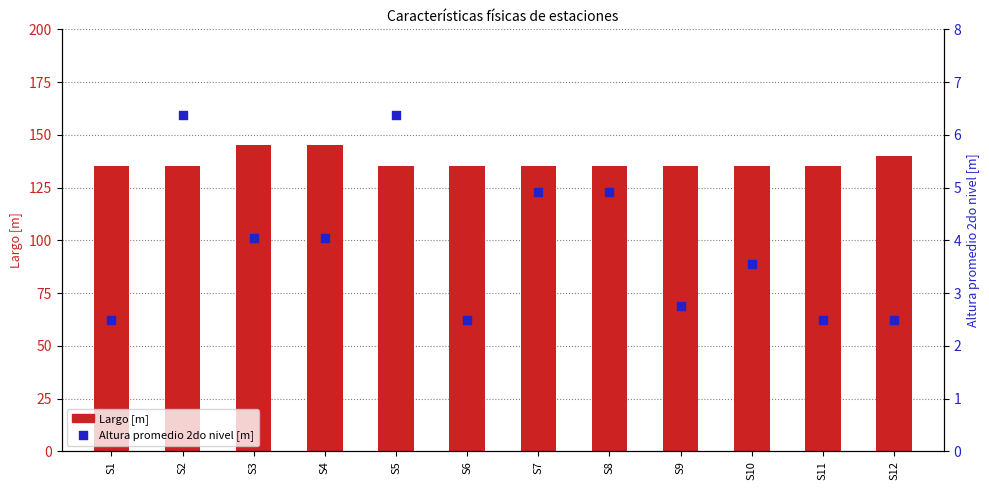

What are all the series names shown in the legend?

Largo [m], Altura promedio 2do nivel [m]